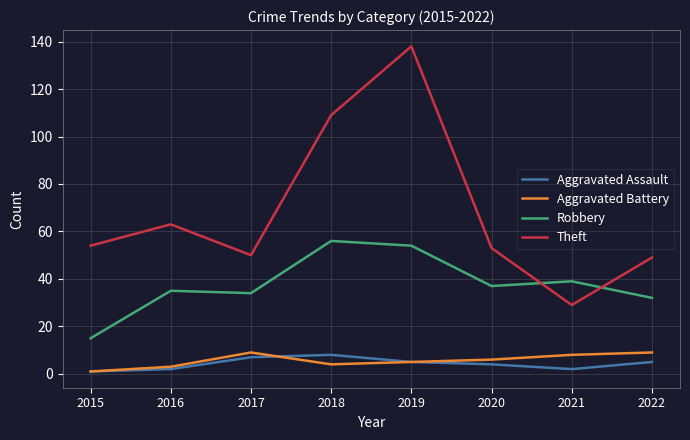

At which category does the chart reach its peak across all series?

2019